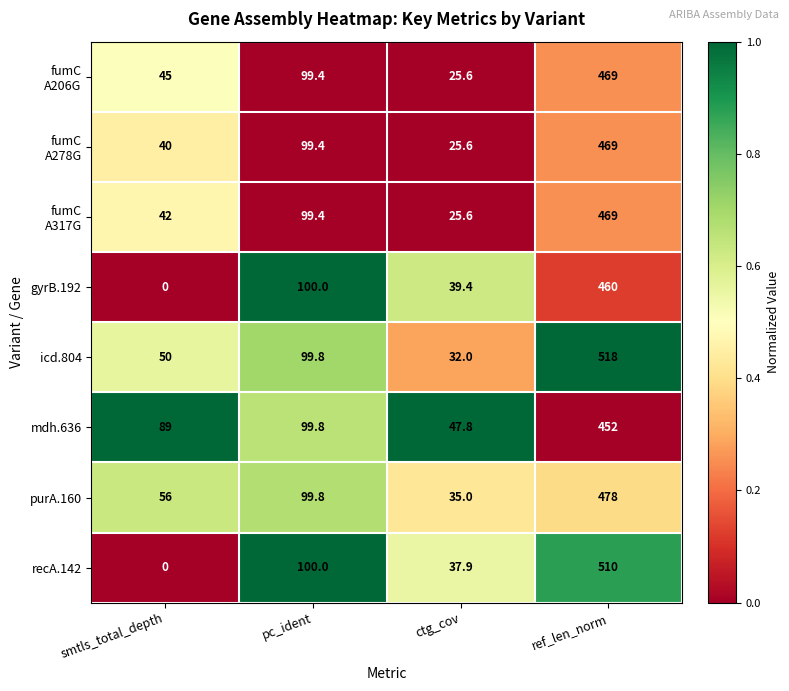

Count the number of data series in this chart.

8